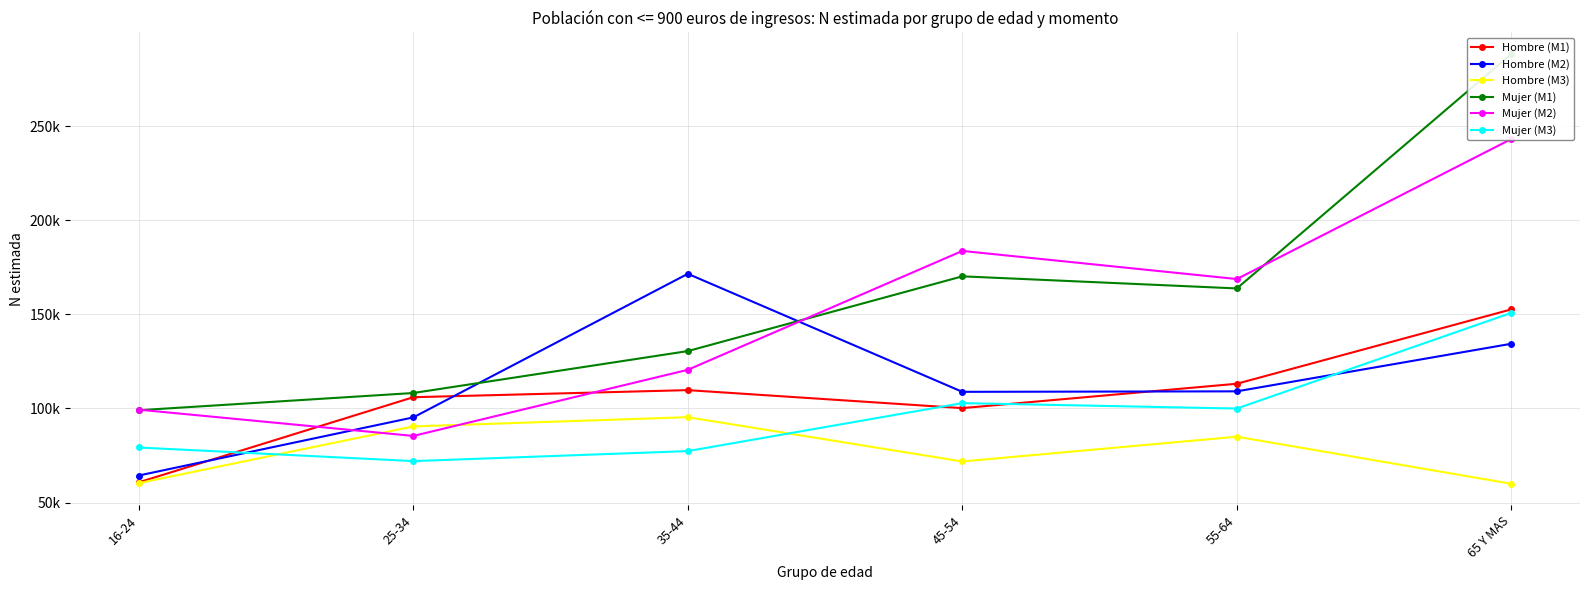

At which category does the chart reach its minimum across all series?

65 Y MAS